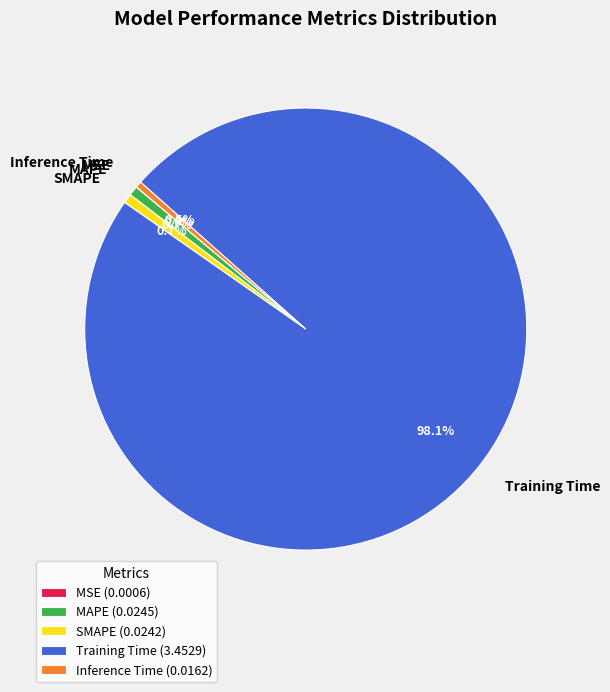

Is it true that Training Time is 98% of the pie?

True